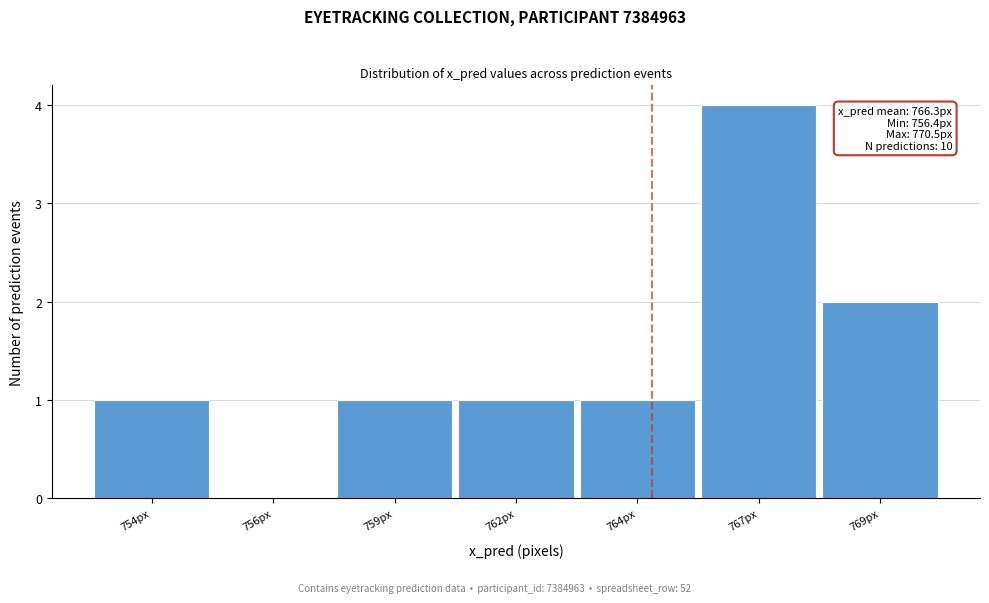

Reading left to right, what are all the values shown in this chart?

754px=1	756px=0	759px=1	762px=1	764px=1	767px=4	769px=2